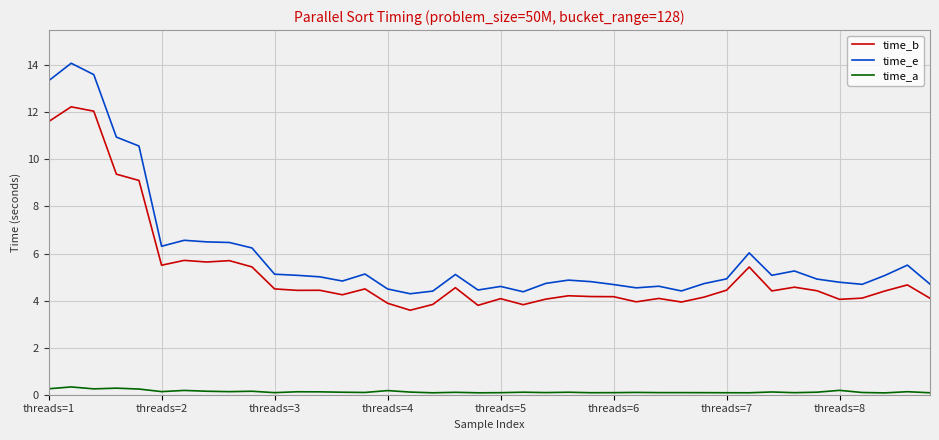

Rank the series by their maximum value, from highest to lowest.

time_e, time_b, time_a